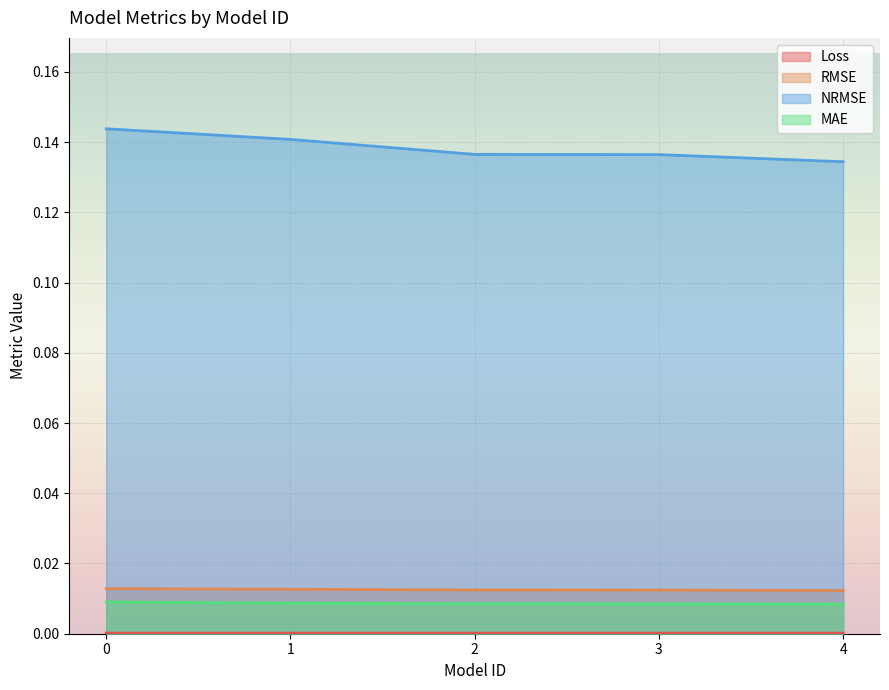

True or false: NRMSE has more than 1 interior local peaks.

False